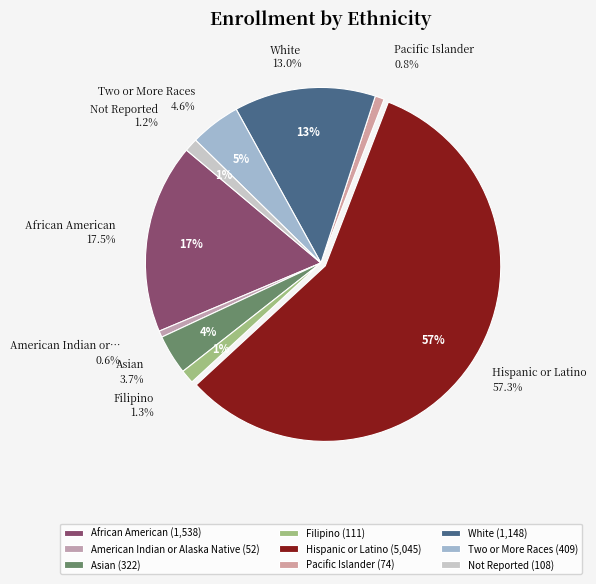

What portion of the pie excludes Filipino?

98.7%